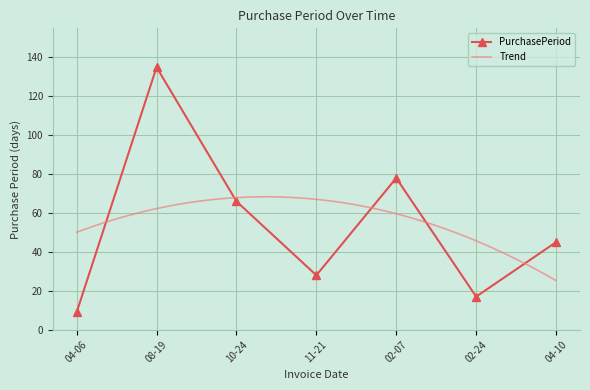

Is it true that PurchasePeriod equals 135 at 08-19?

True